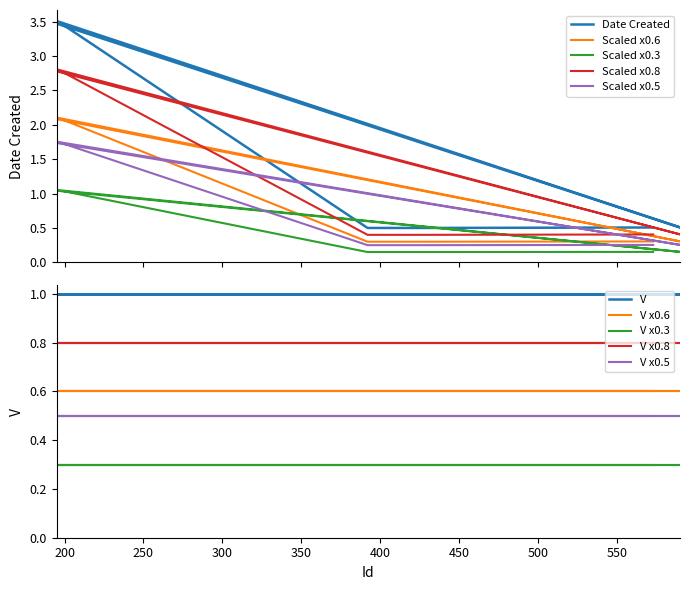

Reading left to right, extract all data points from this chart.

195=3.5	590=0.5	196=3.5	392=0.5	393=0.5	405=0.5	413=0.5	425=0.5	426=0.5	573=0.5